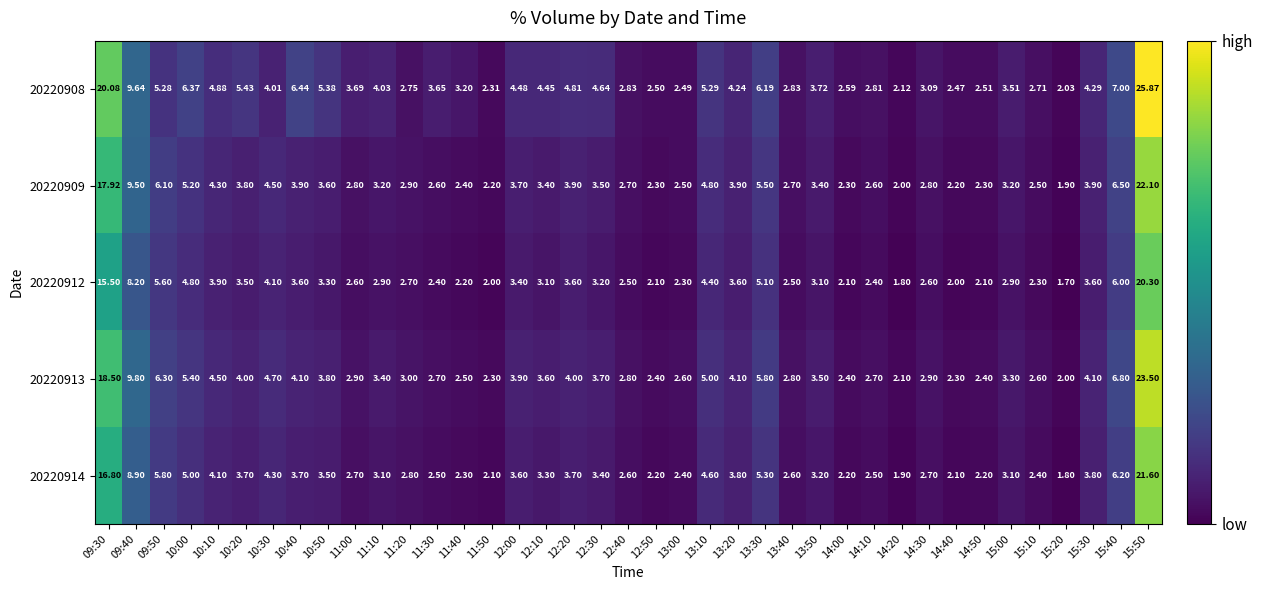

At which category is the sum across all series the highest?

15:50